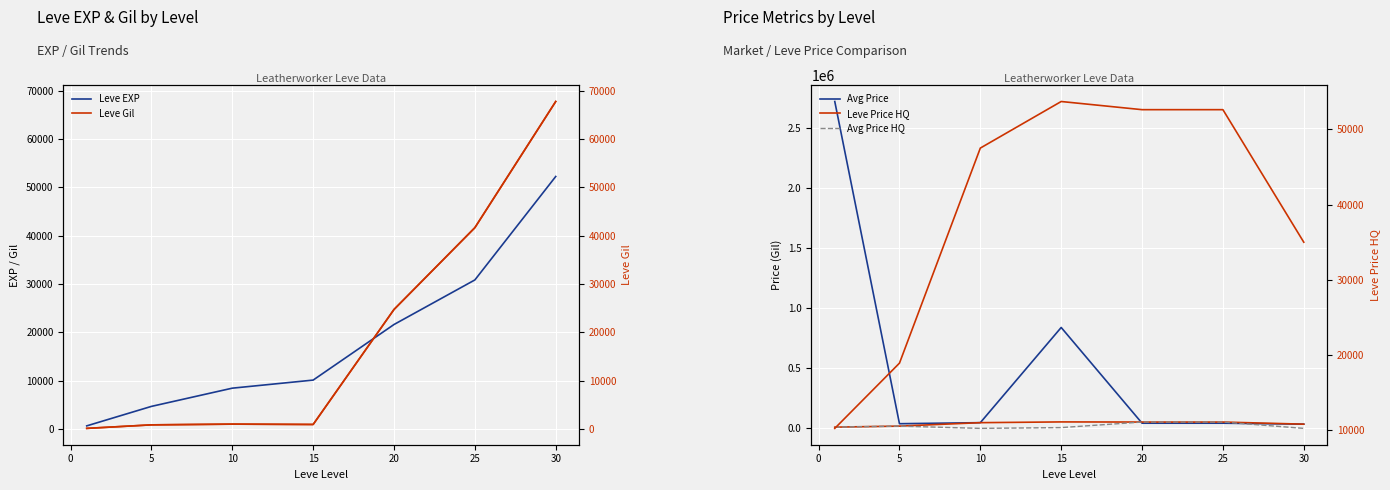

Count the currentAveragePriceHQ values in the range 0 to 52605.

7